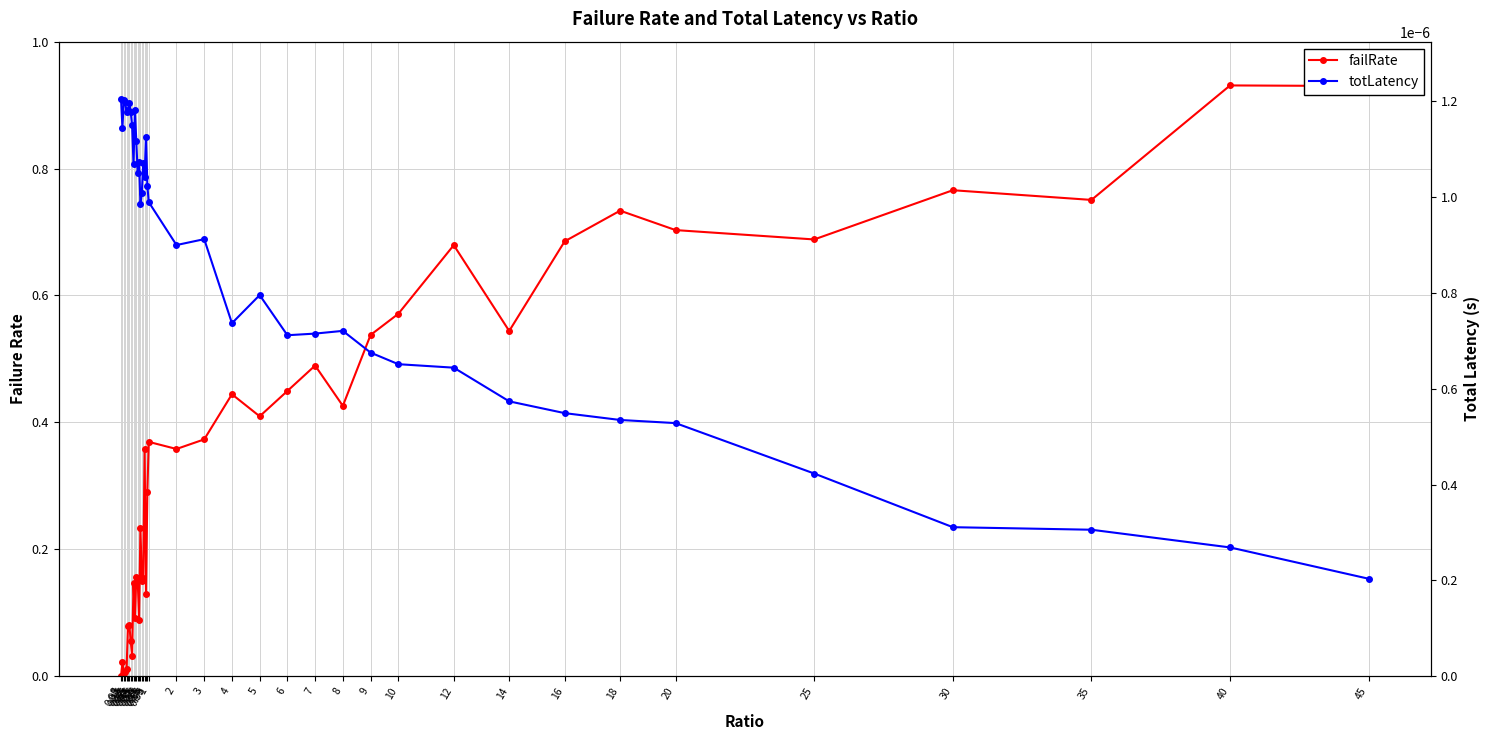

The value of failRate at 6 is 0.2. True or false?

False